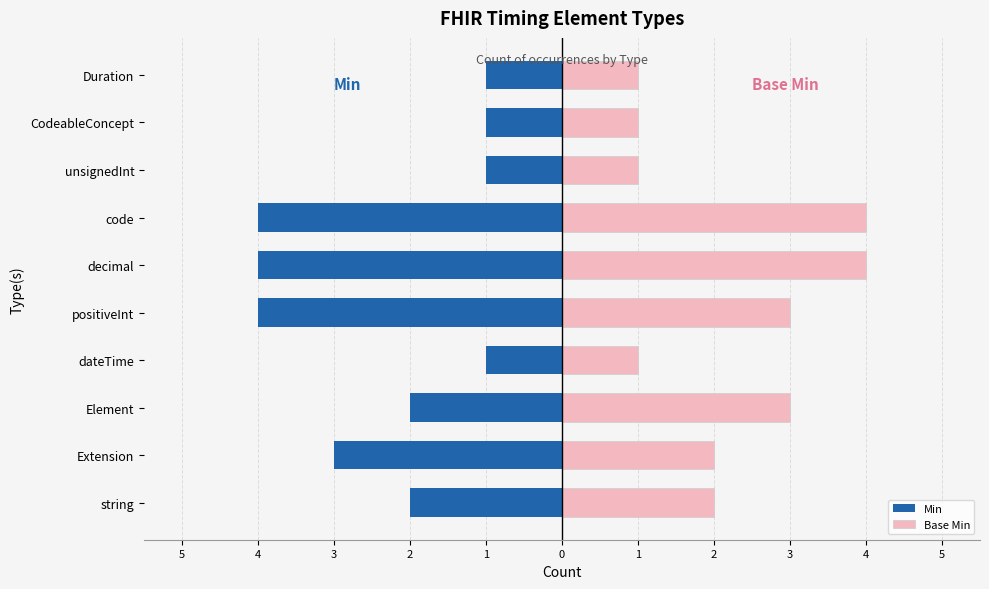

Rank the series by their maximum value, from highest to lowest.

Base Min, Min